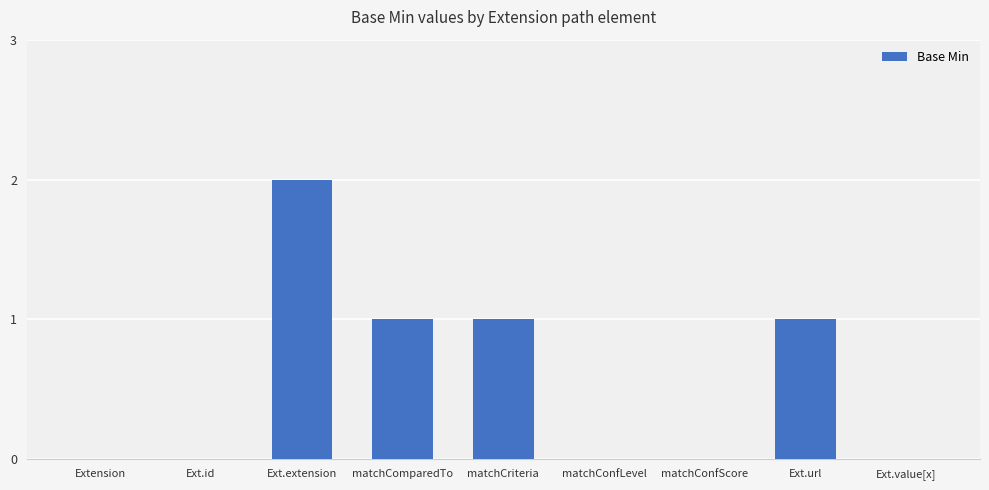

Are the bars horizontal?

No